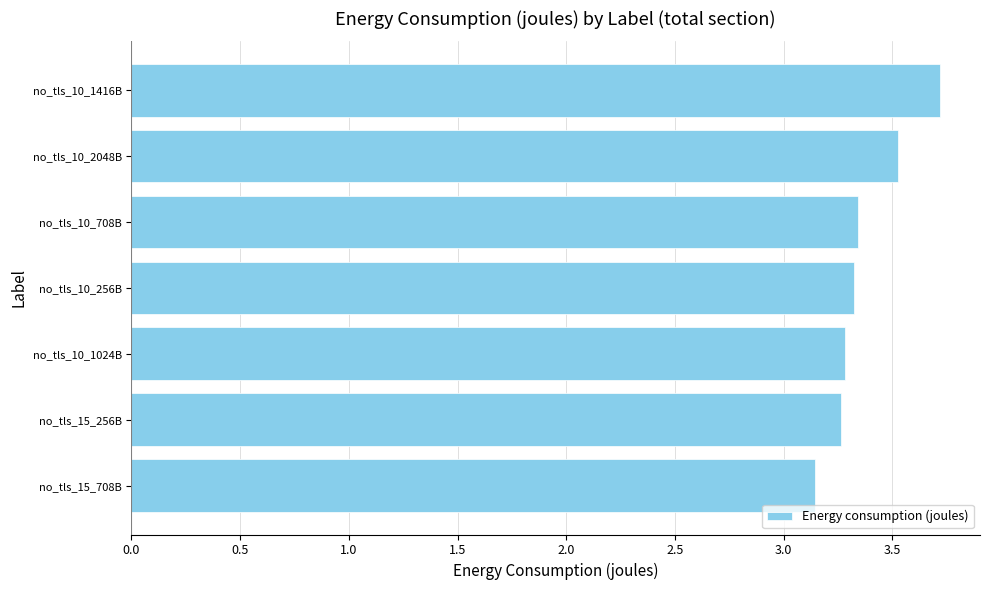

How many data points does each series have?

7